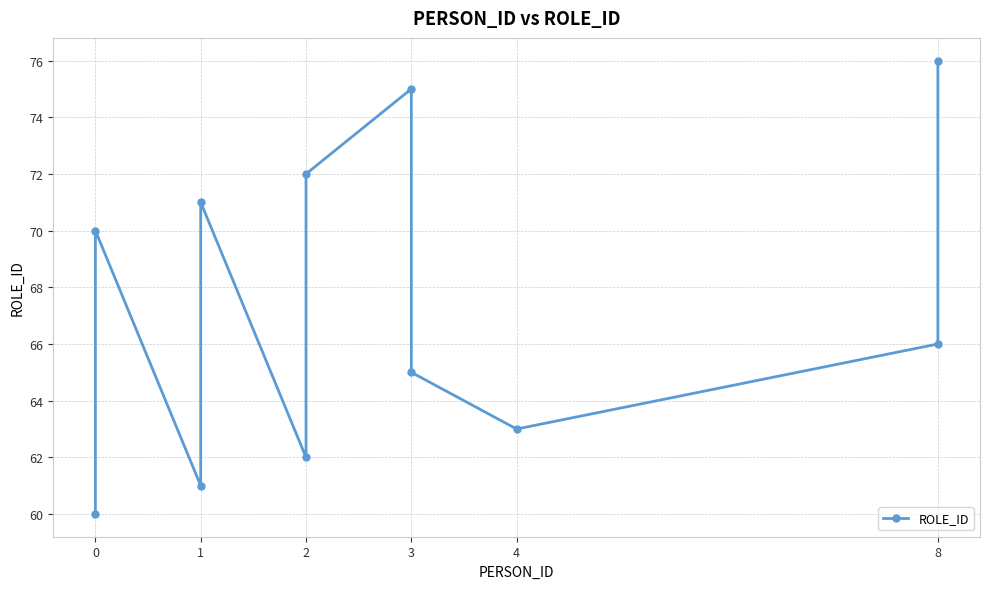

Does the chart display data point markers on the line(s)?

Yes